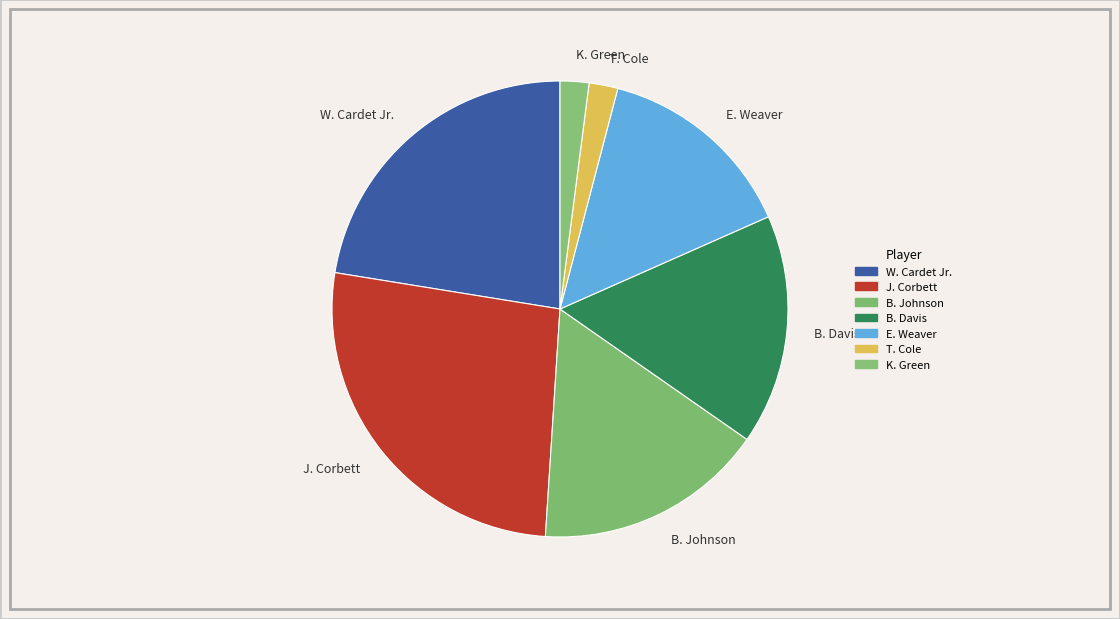

What is the ratio of the value at W. Cardet Jr. to the value at B. Davis?

1.4